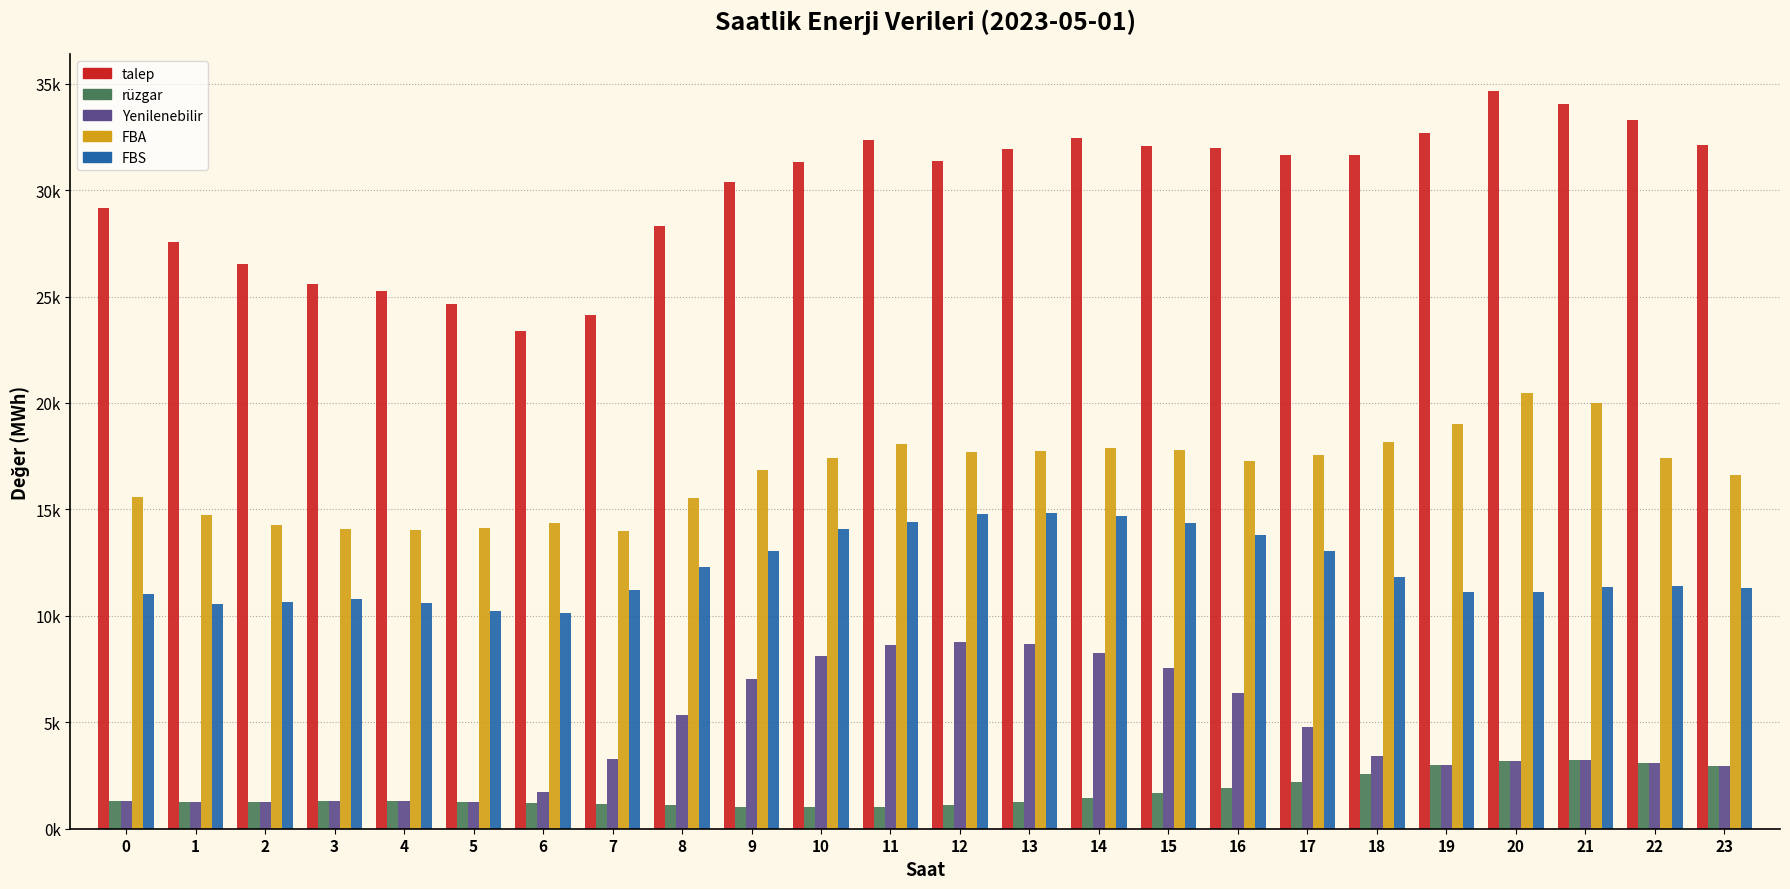

What is the value of the FBS bar at the 21st from the left?

11128.1